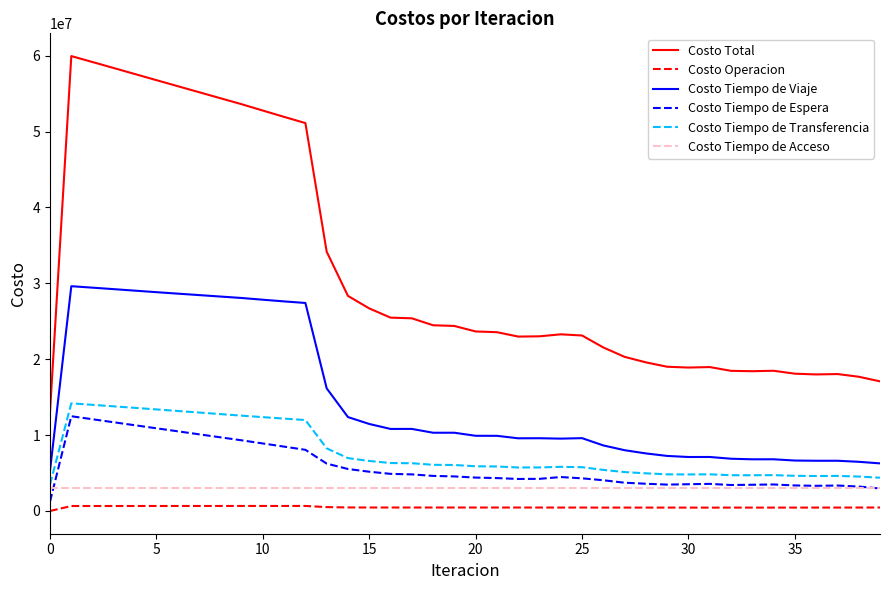

What is the greatest value displayed?

59947515.4